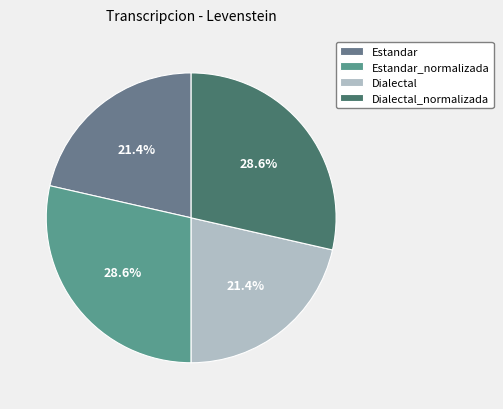

To the nearest percent, what portion does Estandar_normalizada represent?

29%